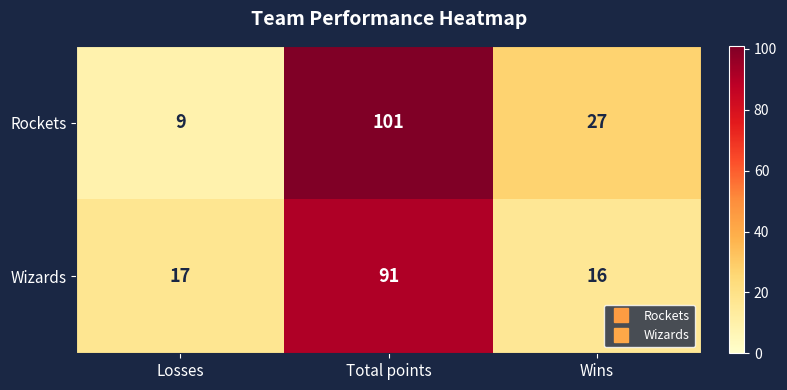

What is the spread (max minus min) of values at Total points?

10